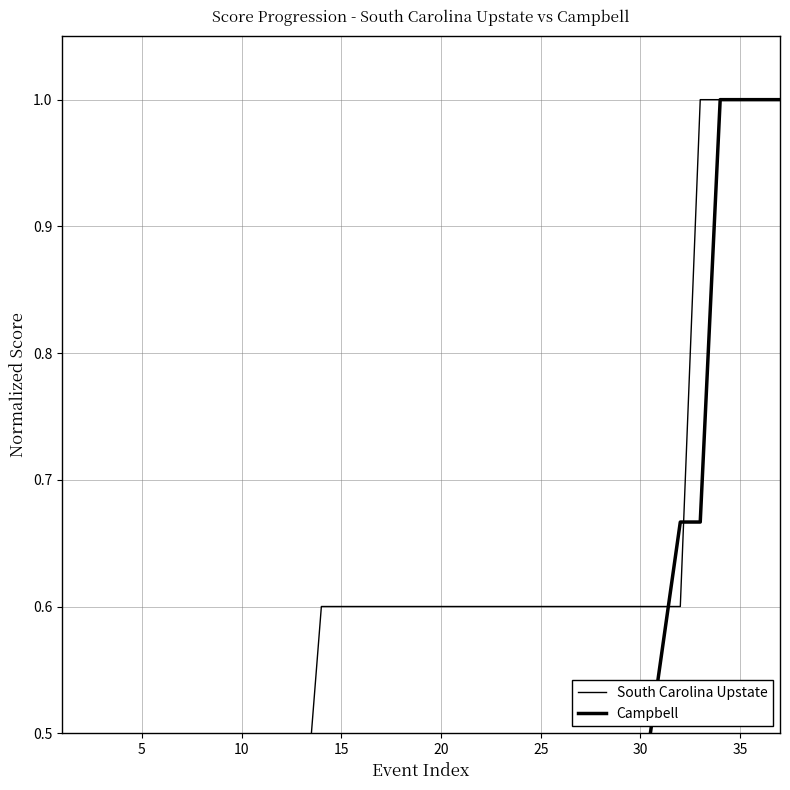

What is the difference between the maximum and second lowest values in the Campbell series?

1.0